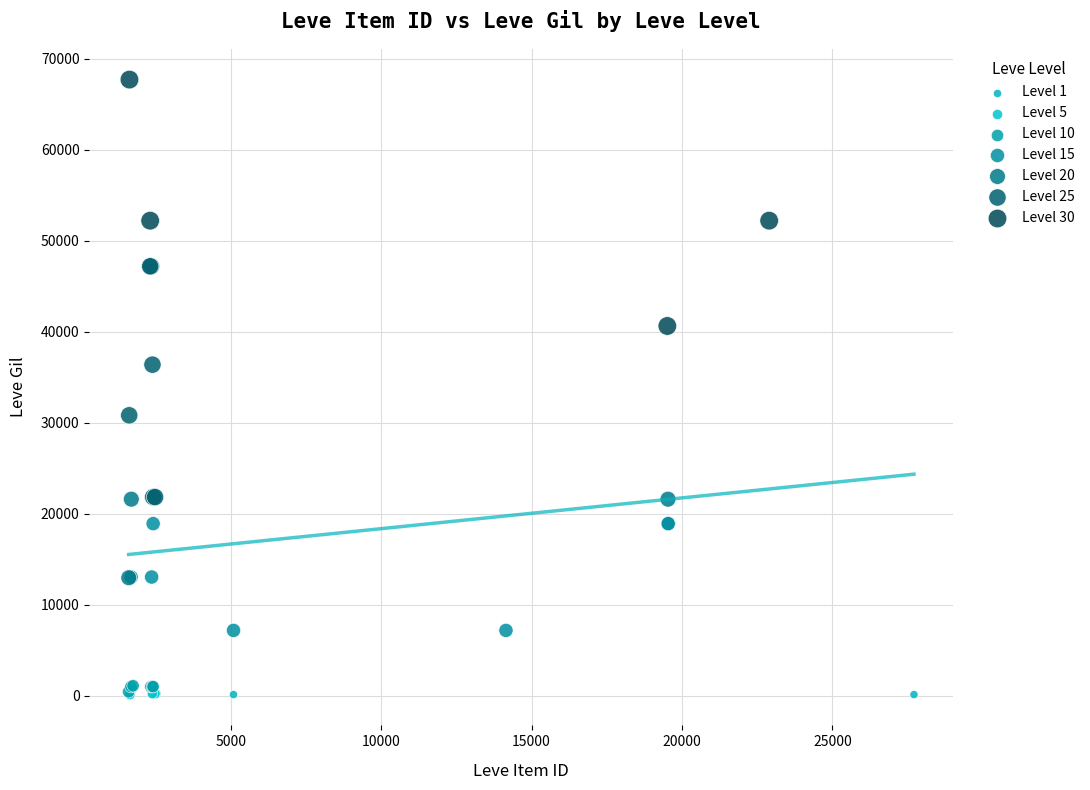

Which series reaches the maximum Y coordinate?

Level 30